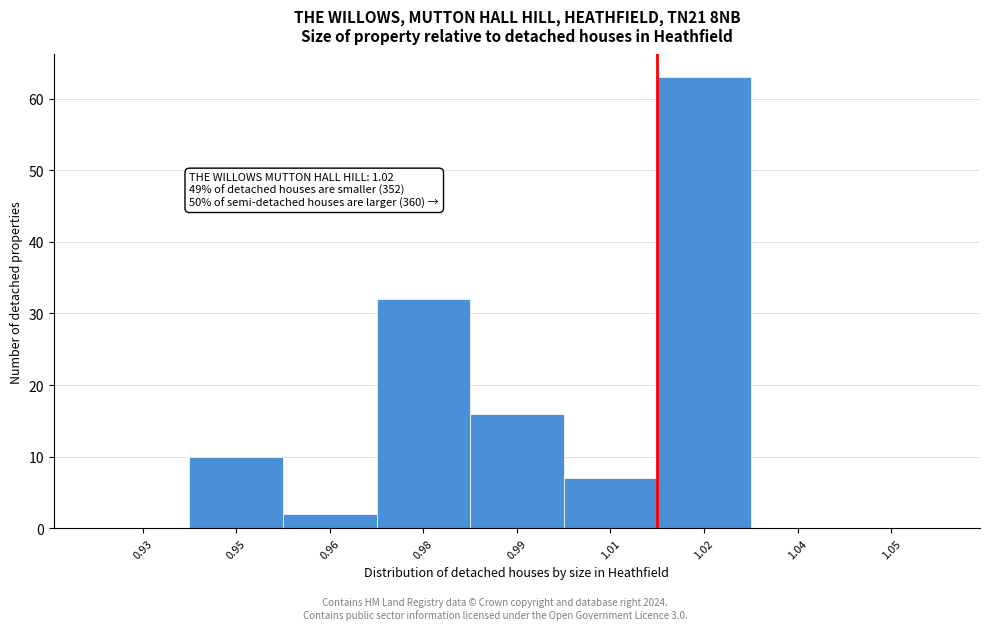

Reading right to left, what are all the values shown in this chart?

1.05=0	1.04=0	1.02=63	1.01=7	0.99=16	0.98=32	0.96=2	0.95=10	0.93=0